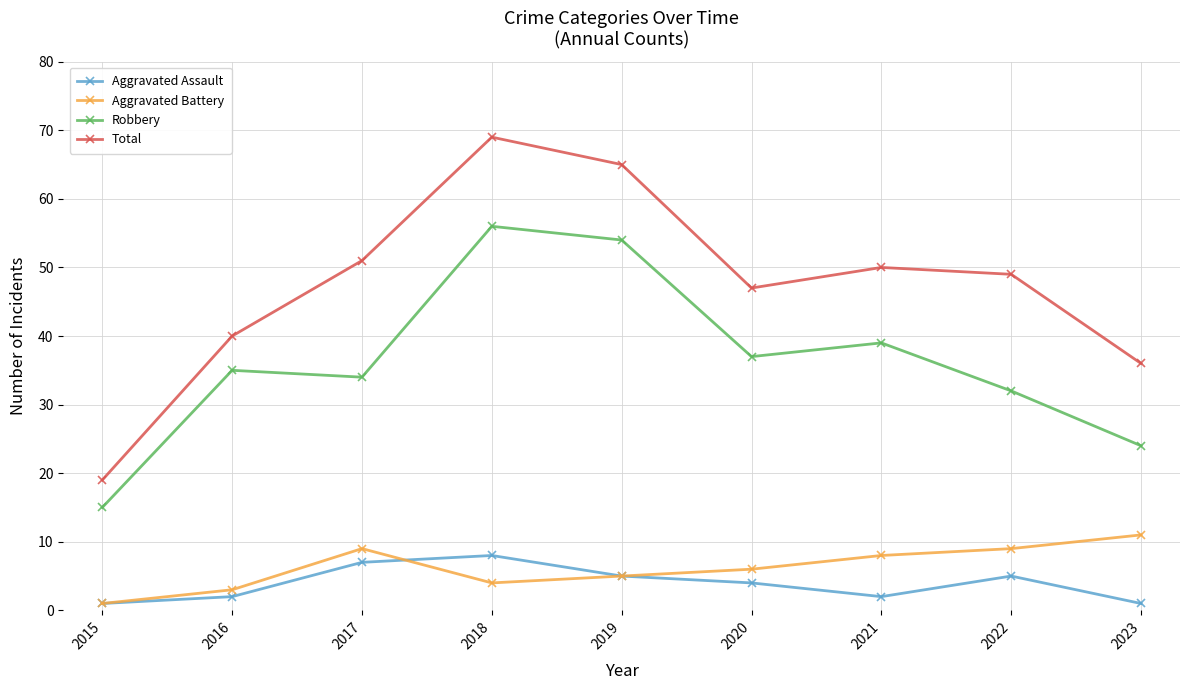

At 2018, list the series in order from smallest to largest.

Aggravated Battery, Aggravated Assault, Robbery, Total